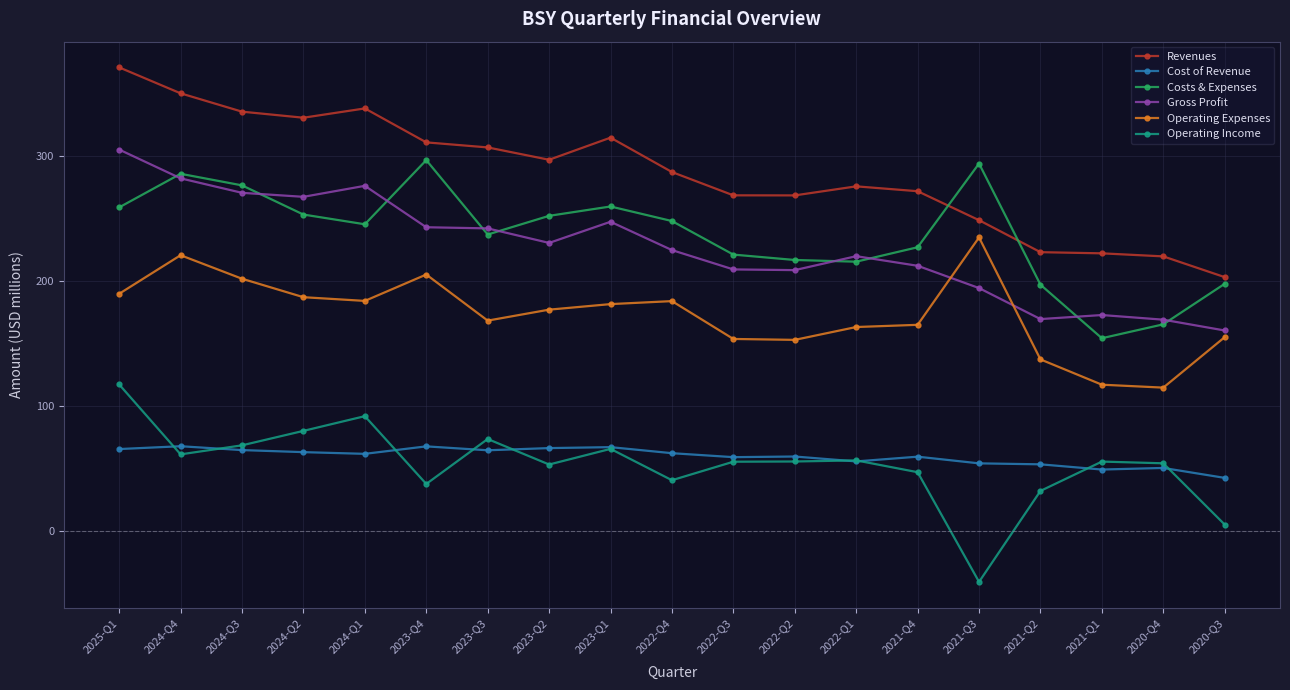

What is the spread (max minus min) of values at 2024-Q2?

267.1